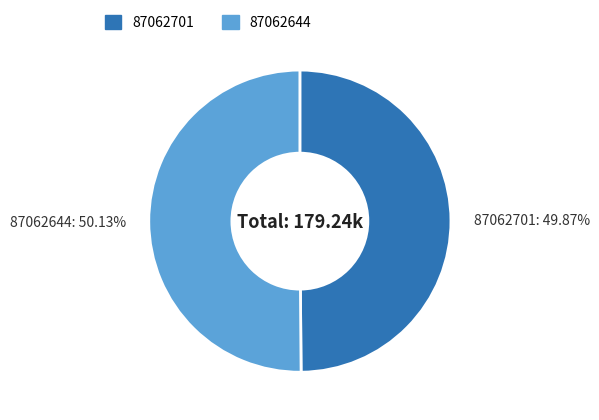

What percentage is the 87062701 slice, to the nearest percent?

50%